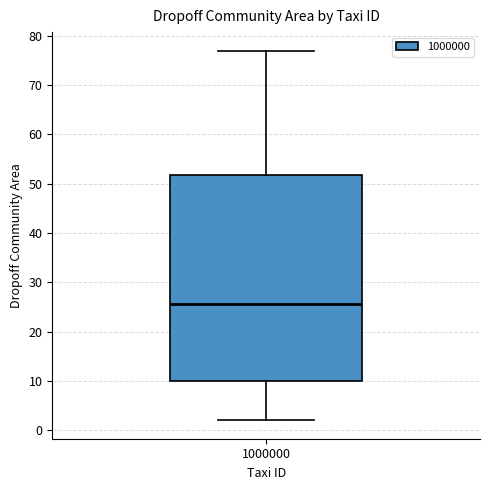

Transcribe this box plot: give where the median line is, the range the box spans, and where the two whiskers end, as read against the y-axis. The values are not printed on the chart, so give them approximately, as read against the axis.

median 26, box 10 to 52, whiskers 2 to 77